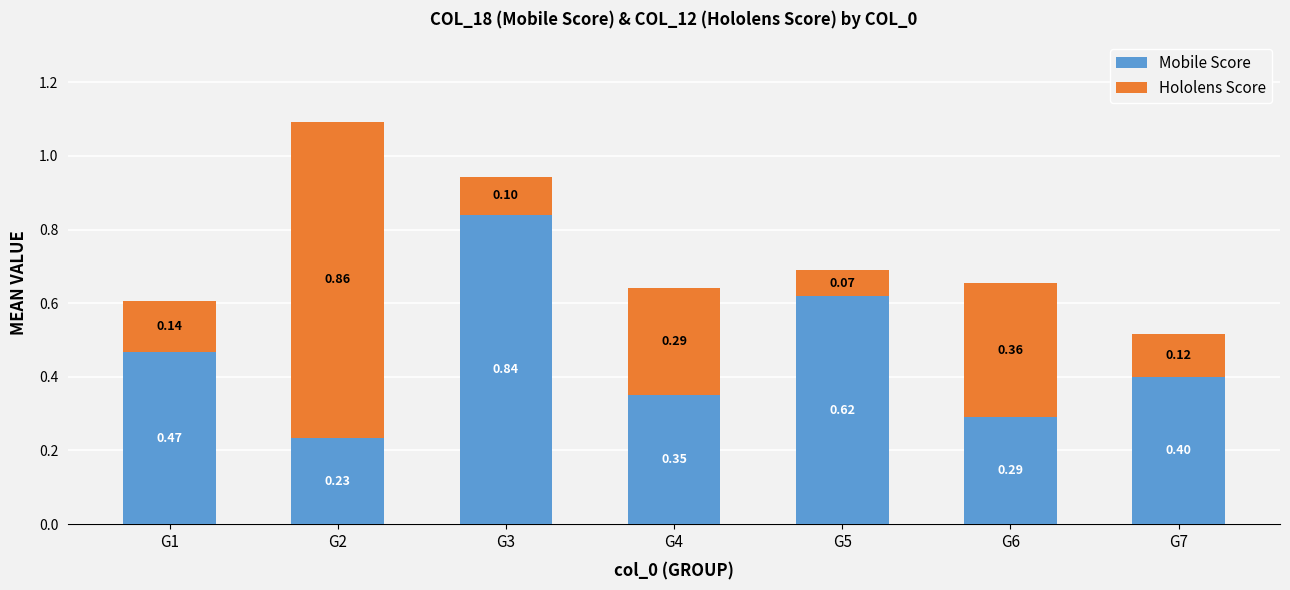

At which category is the sum across all series the highest?

G2